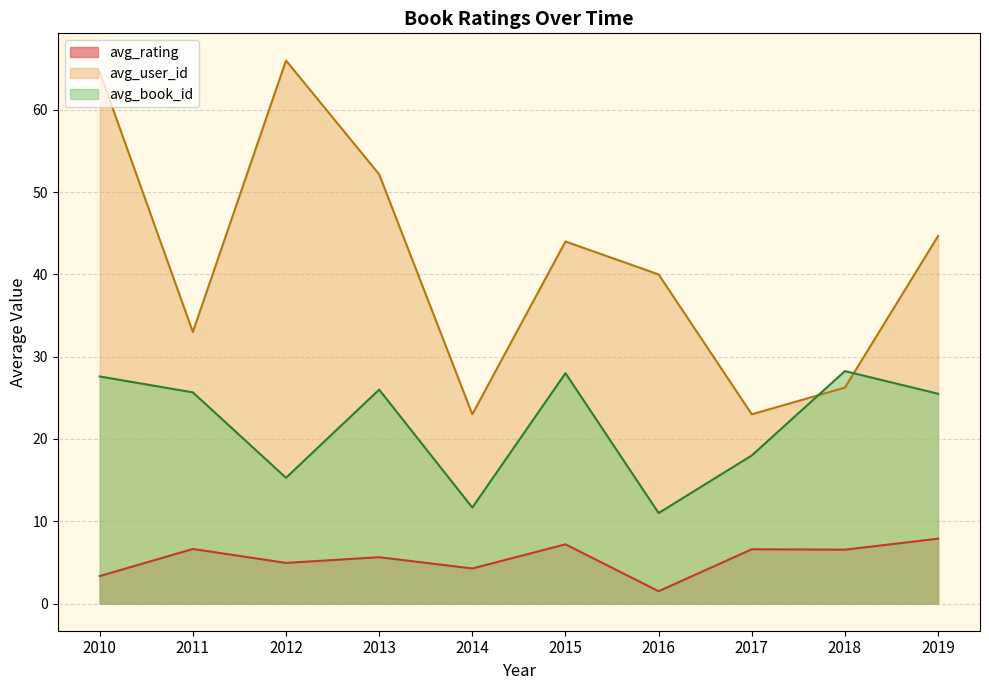

At which category is the sum across all series the highest?

2010